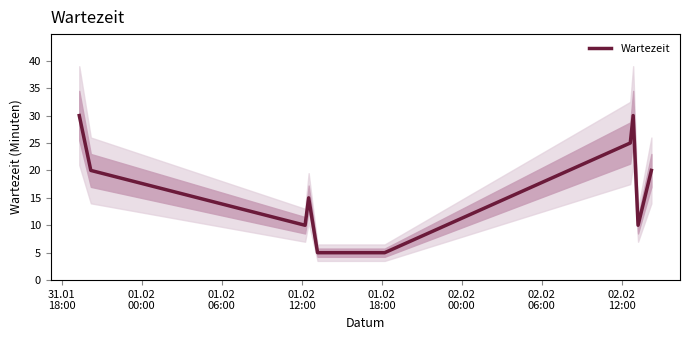

At which label is the value closest to 17?

01.02
12:00